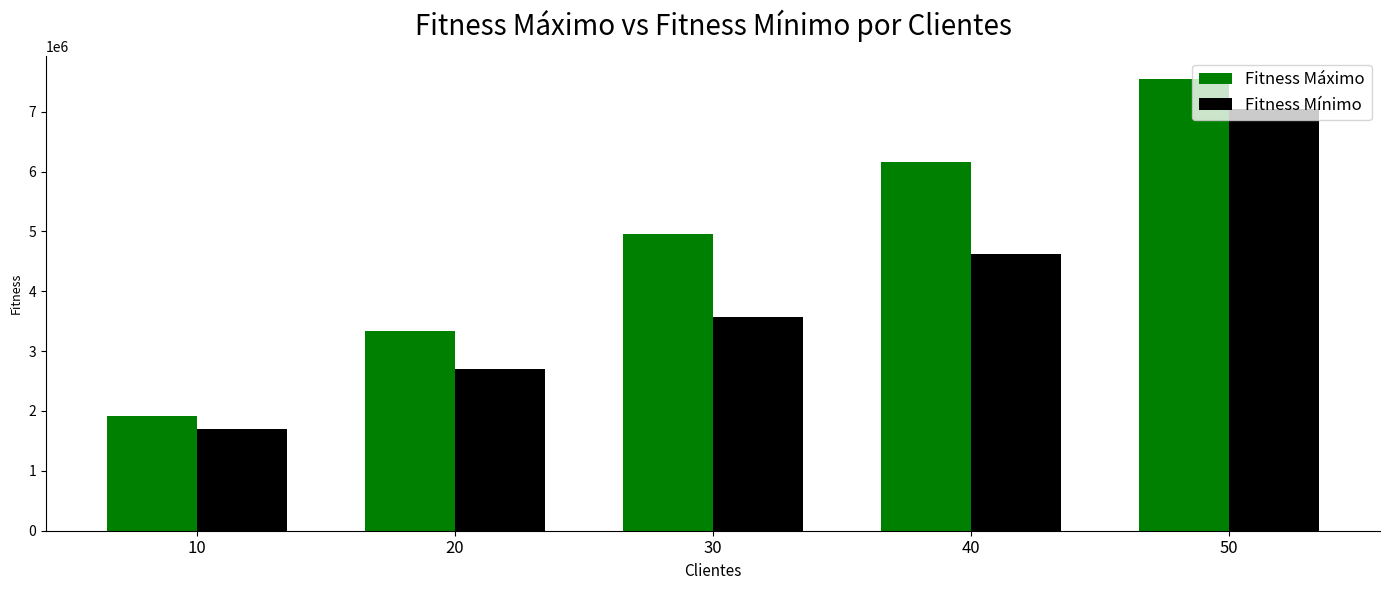

At which label does Fitness Mínimo reach its minimum?

10